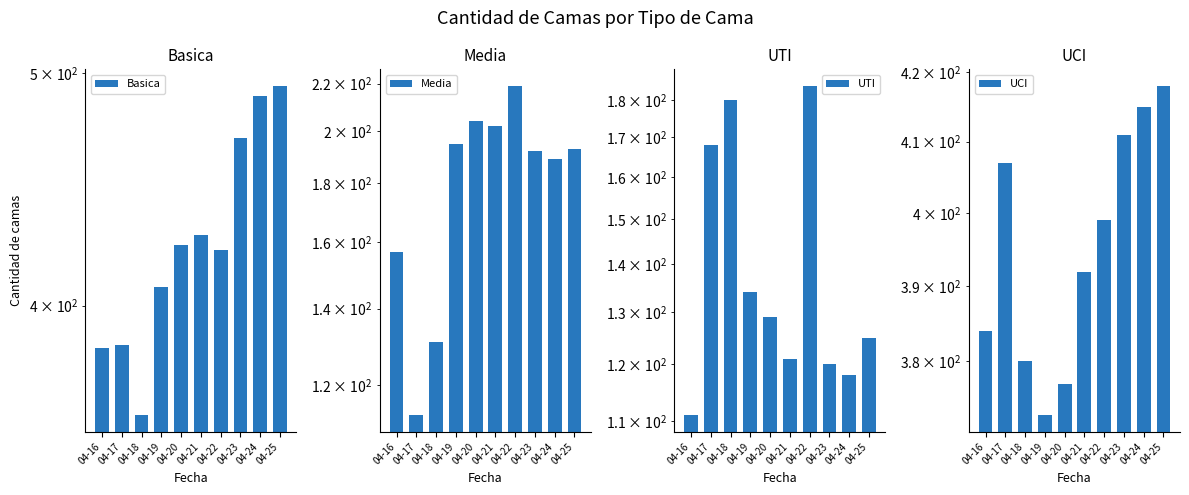

At how many categories does at least one series exceed 231?

10